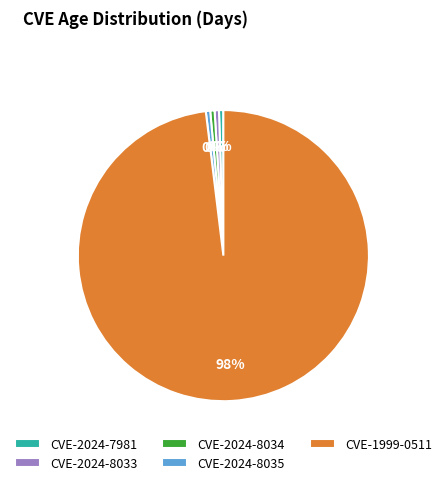

How many slices are in this pie chart?

5